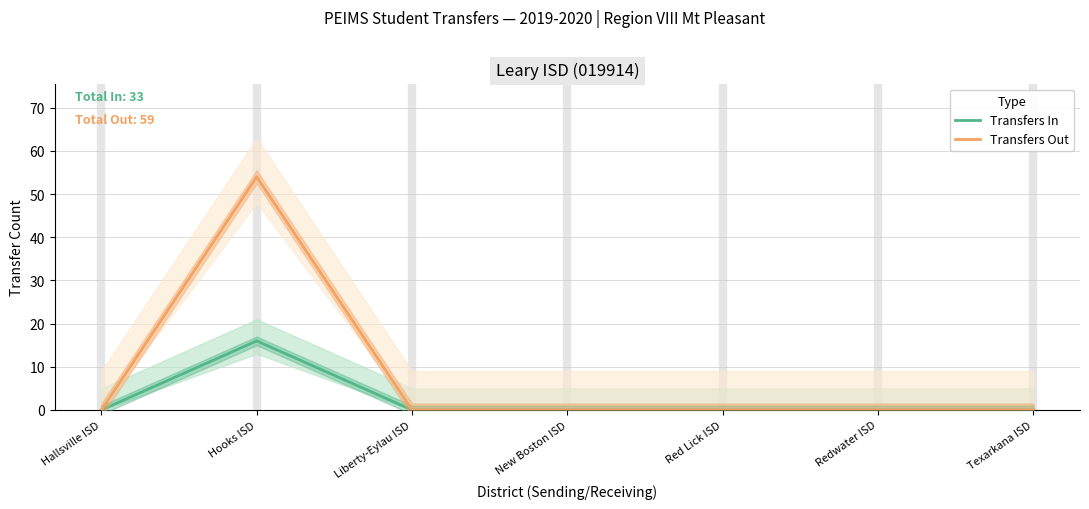

How many lines are shown in the chart?

2